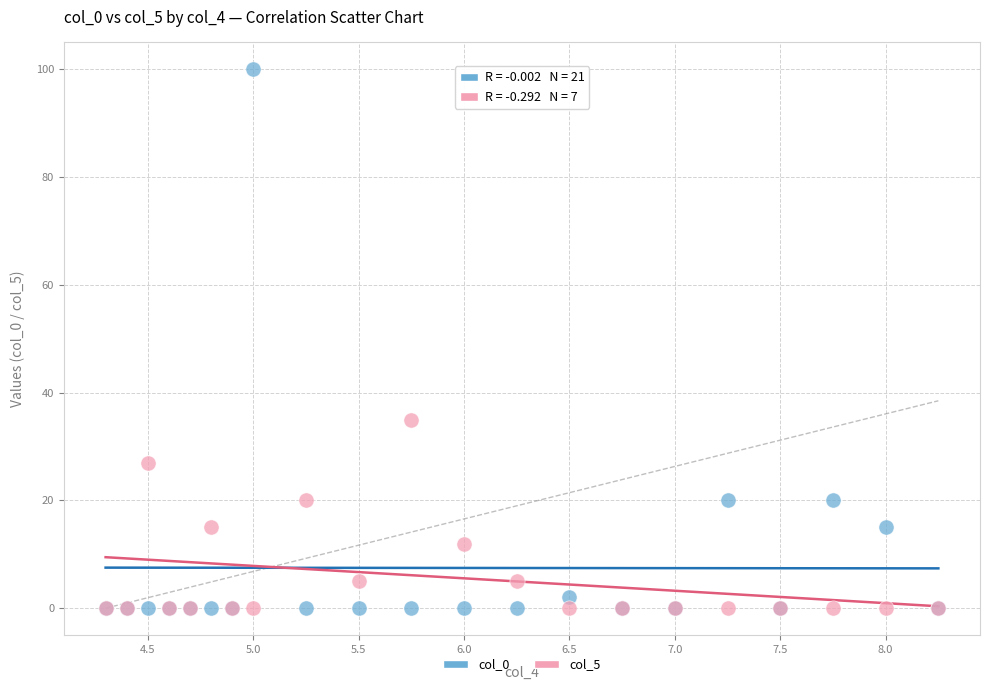

Across all series, what Y value is closest to 50?

35